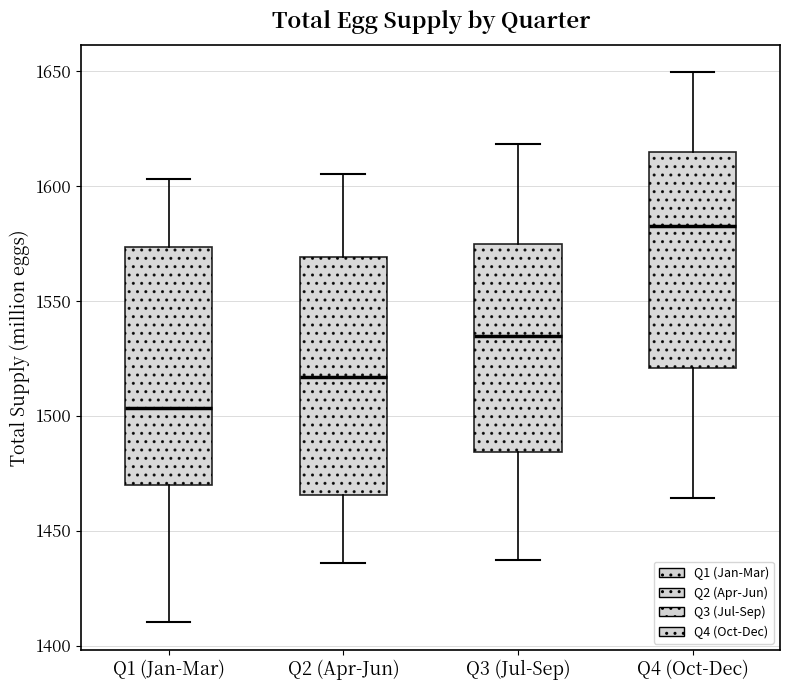

Where is the lower edge of the box for Q4 (Oct-Dec) on the y-axis? The values are not printed on the chart, so give them approximately, as read against the axis.

1520